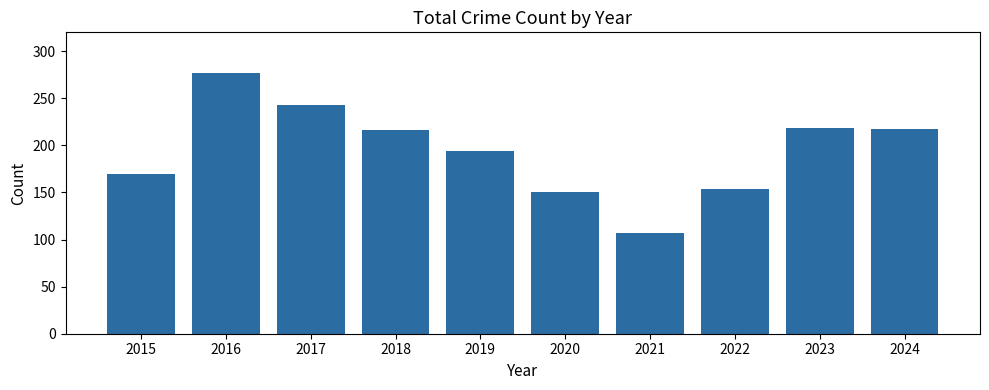

What is the value of the 3rd bar from the left?

243